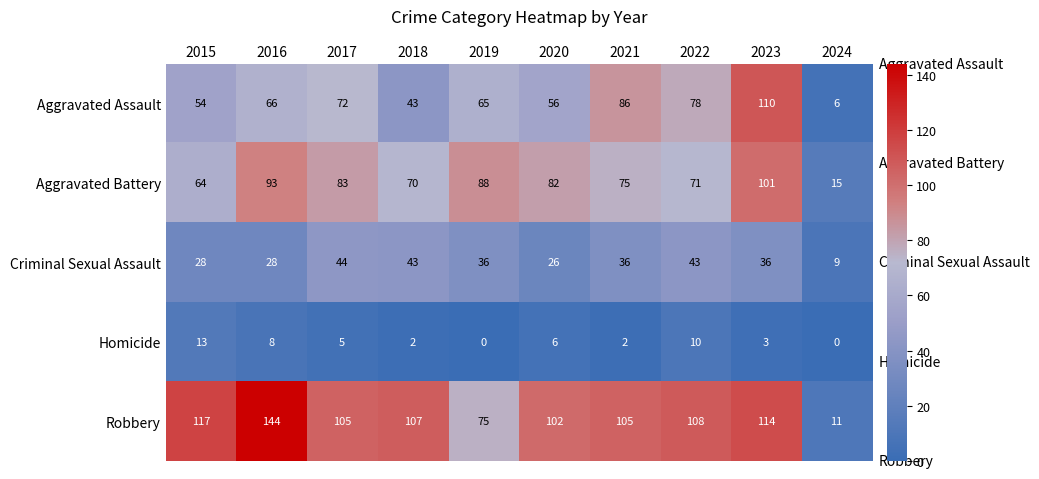

True or false: Robbery has a value of 108 at 2022.

True